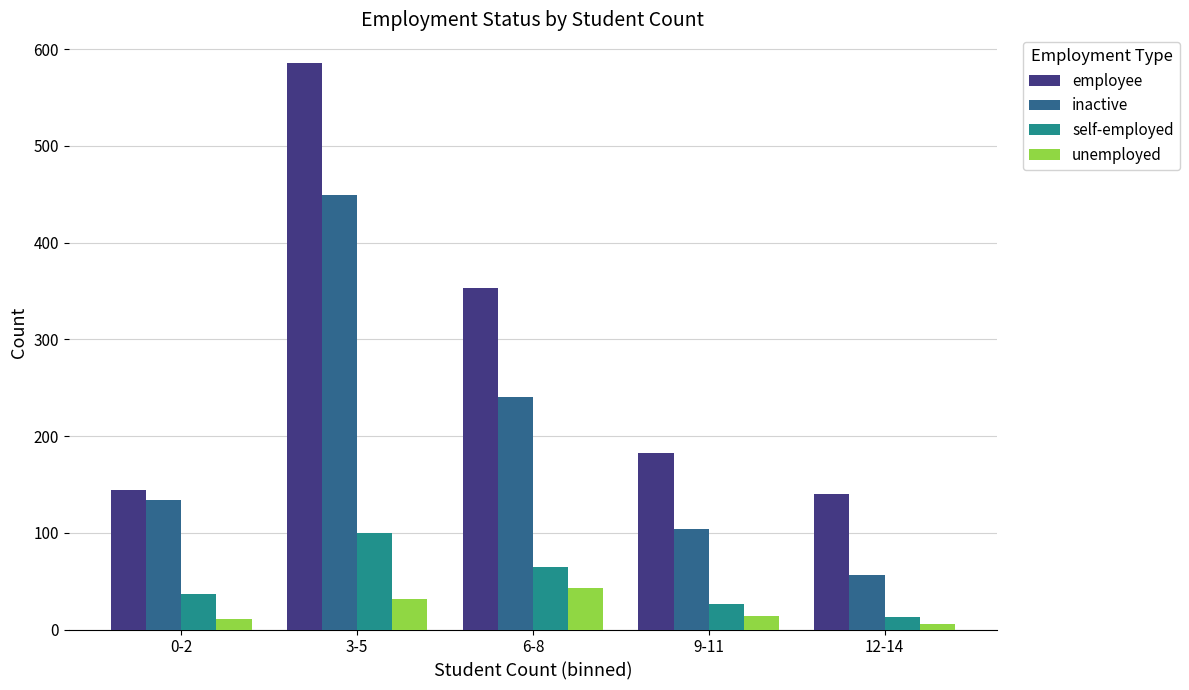

Where is self-employed nearest to the value 56?

6-8